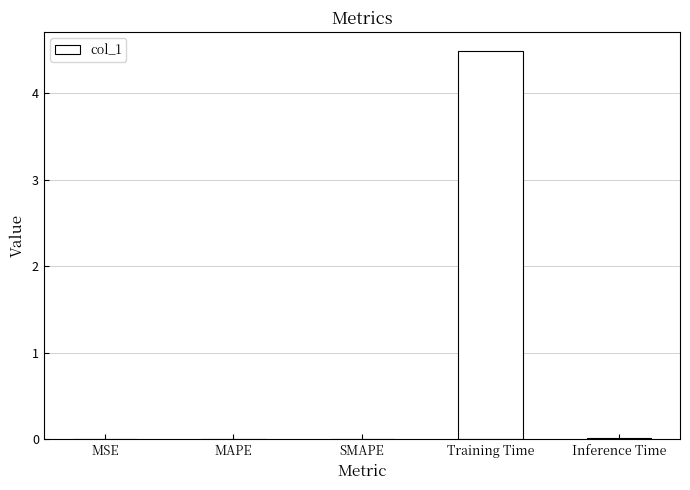

What is the change in value from SMAPE to Training Time?

+4.5